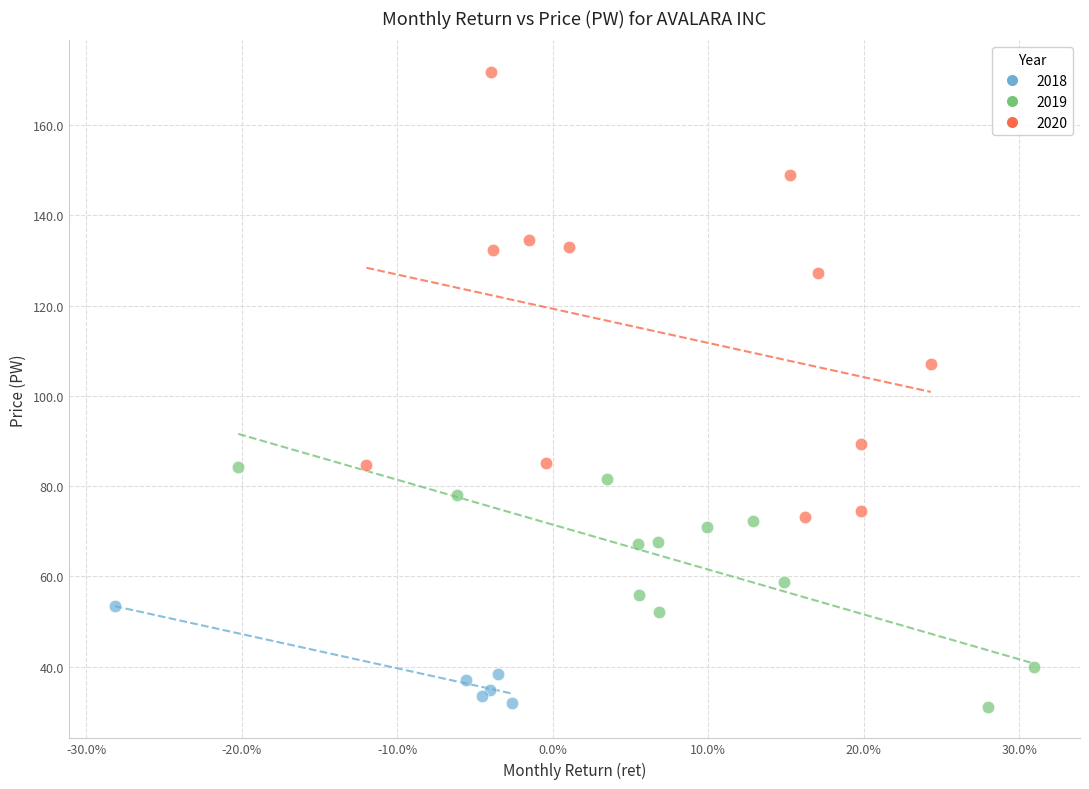

Which series has the widest spread of Y values?

2020